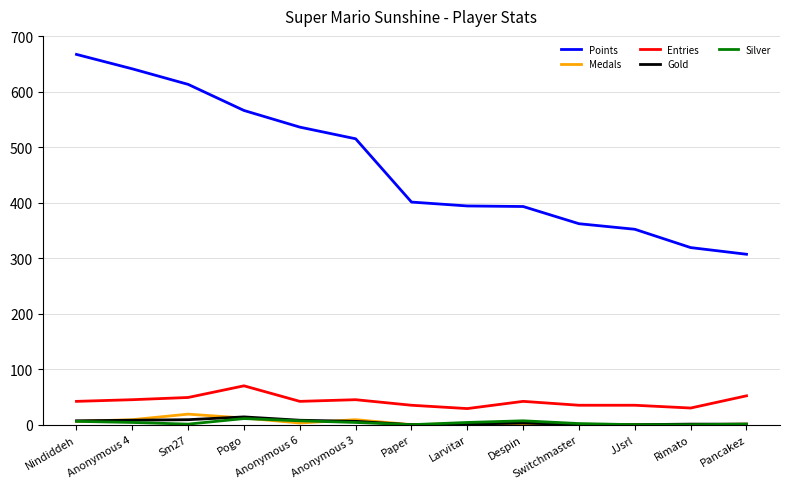

The value of Entries at Larvitar is 29. True or false?

True